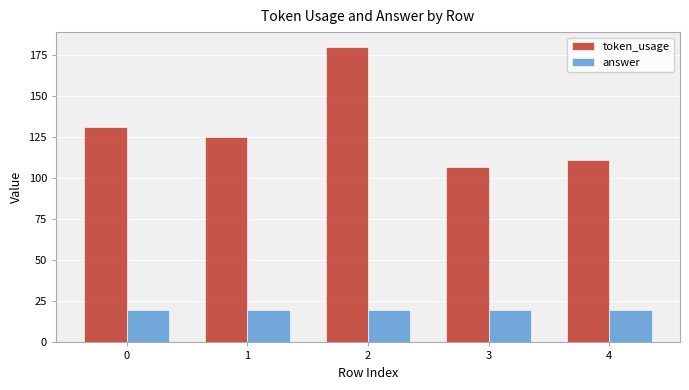

The value of token_usage at 0 is 35. True or false?

False